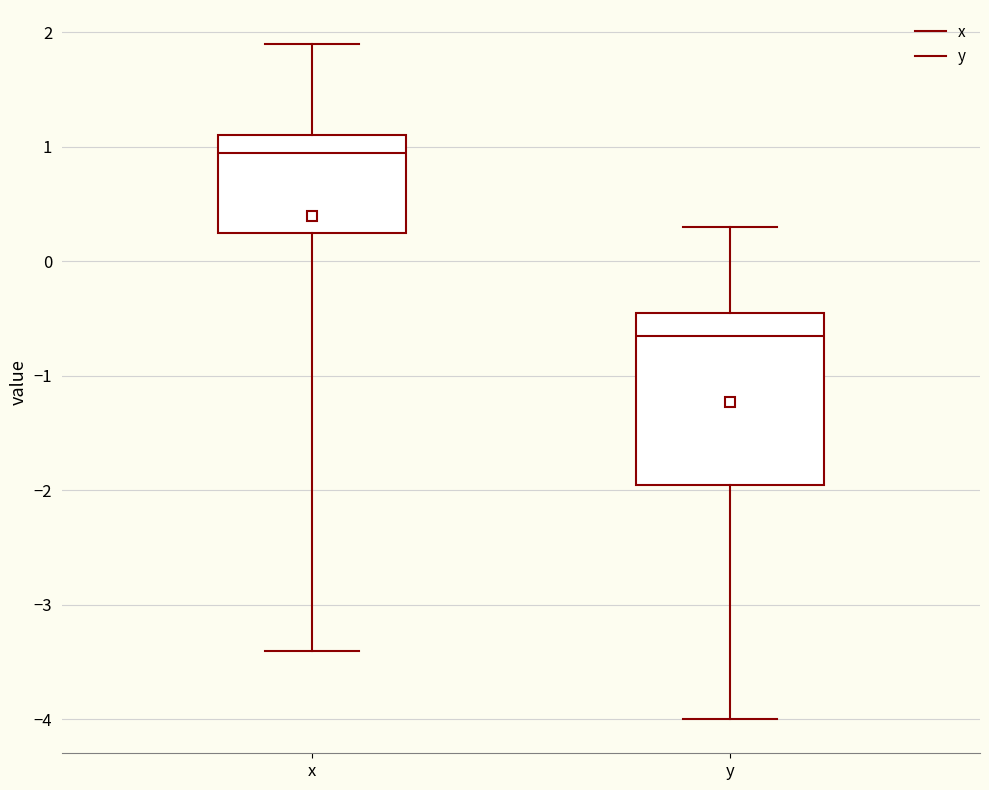

Which box's median line is the lowest?

y